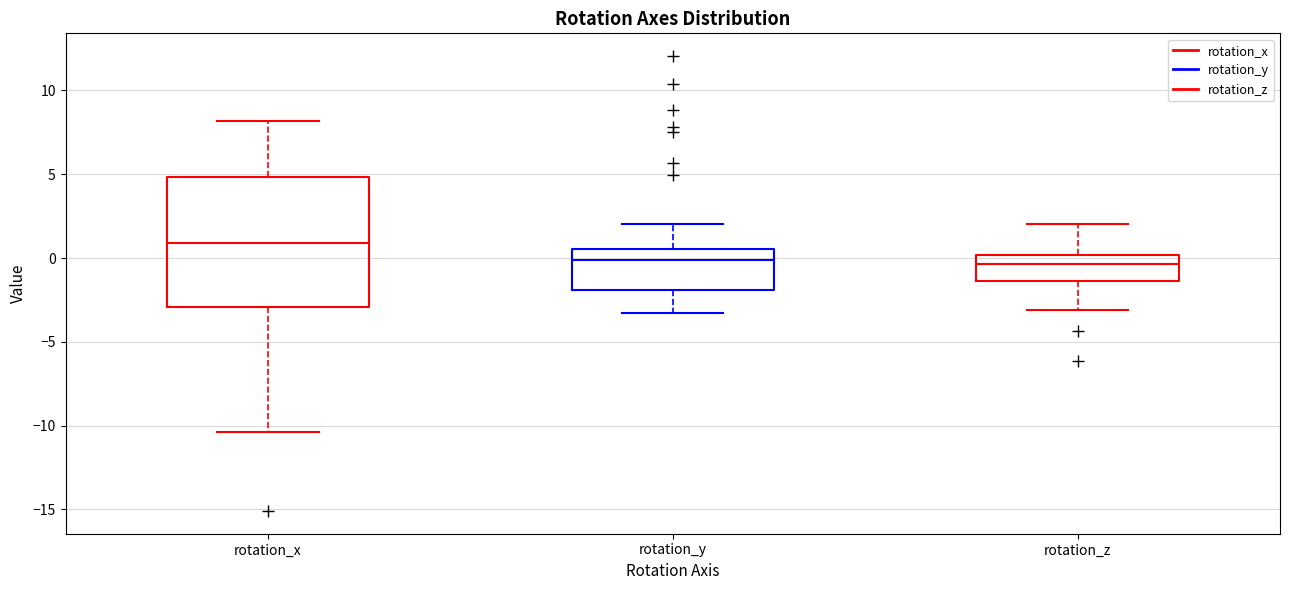

Which box's median line is the highest?

rotation_x